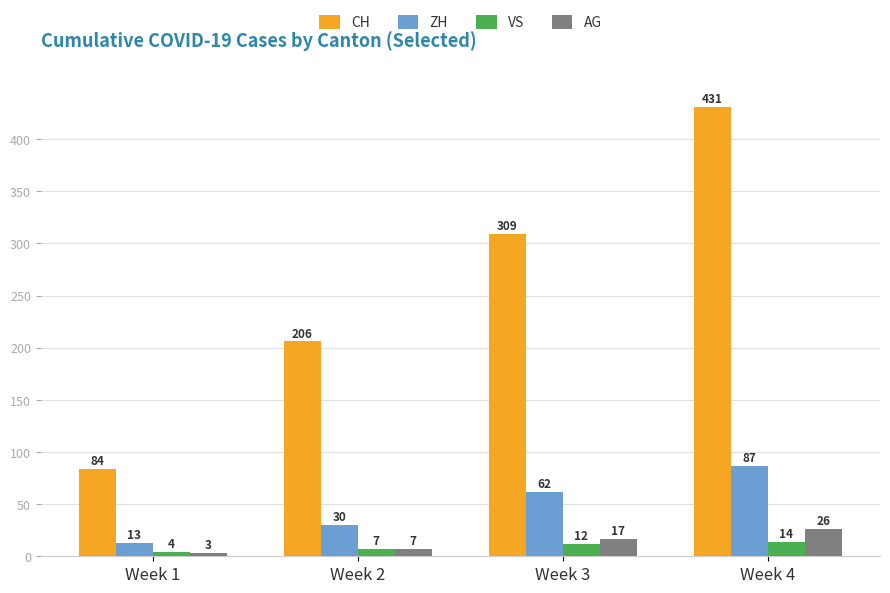

Where is VS nearest to the value 9?

Week 2